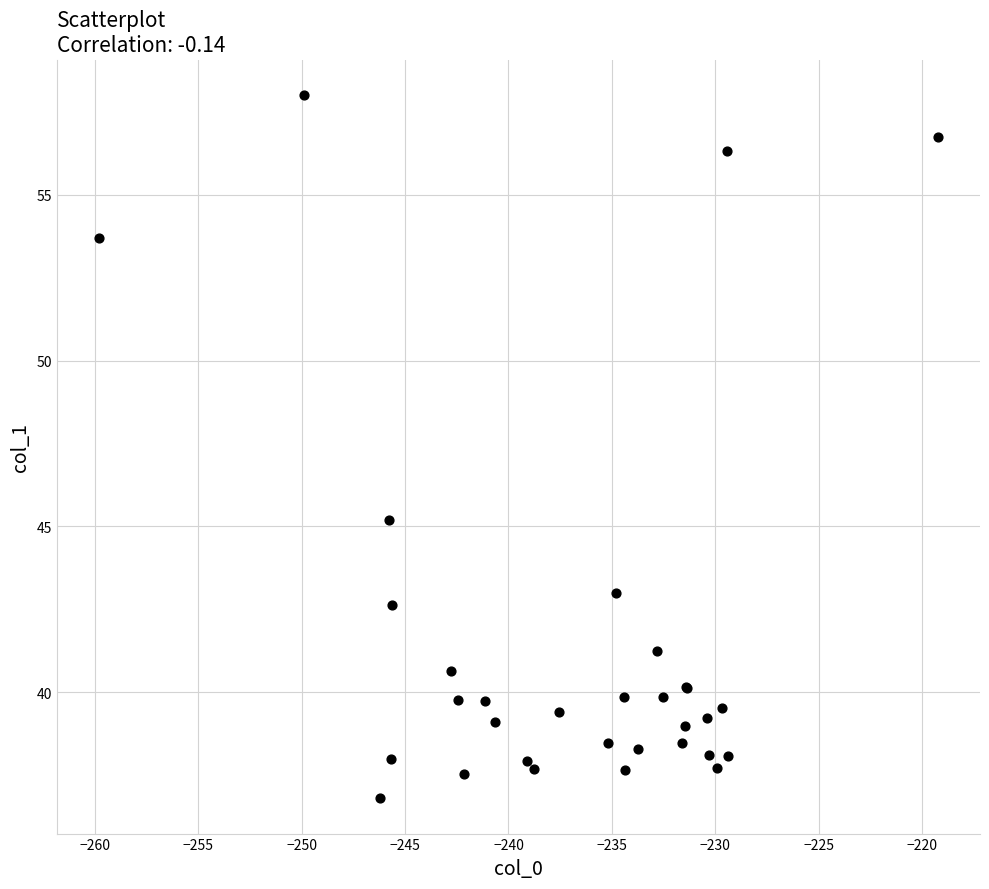

What Y value in the scatter plot is closest to 47?

45.2